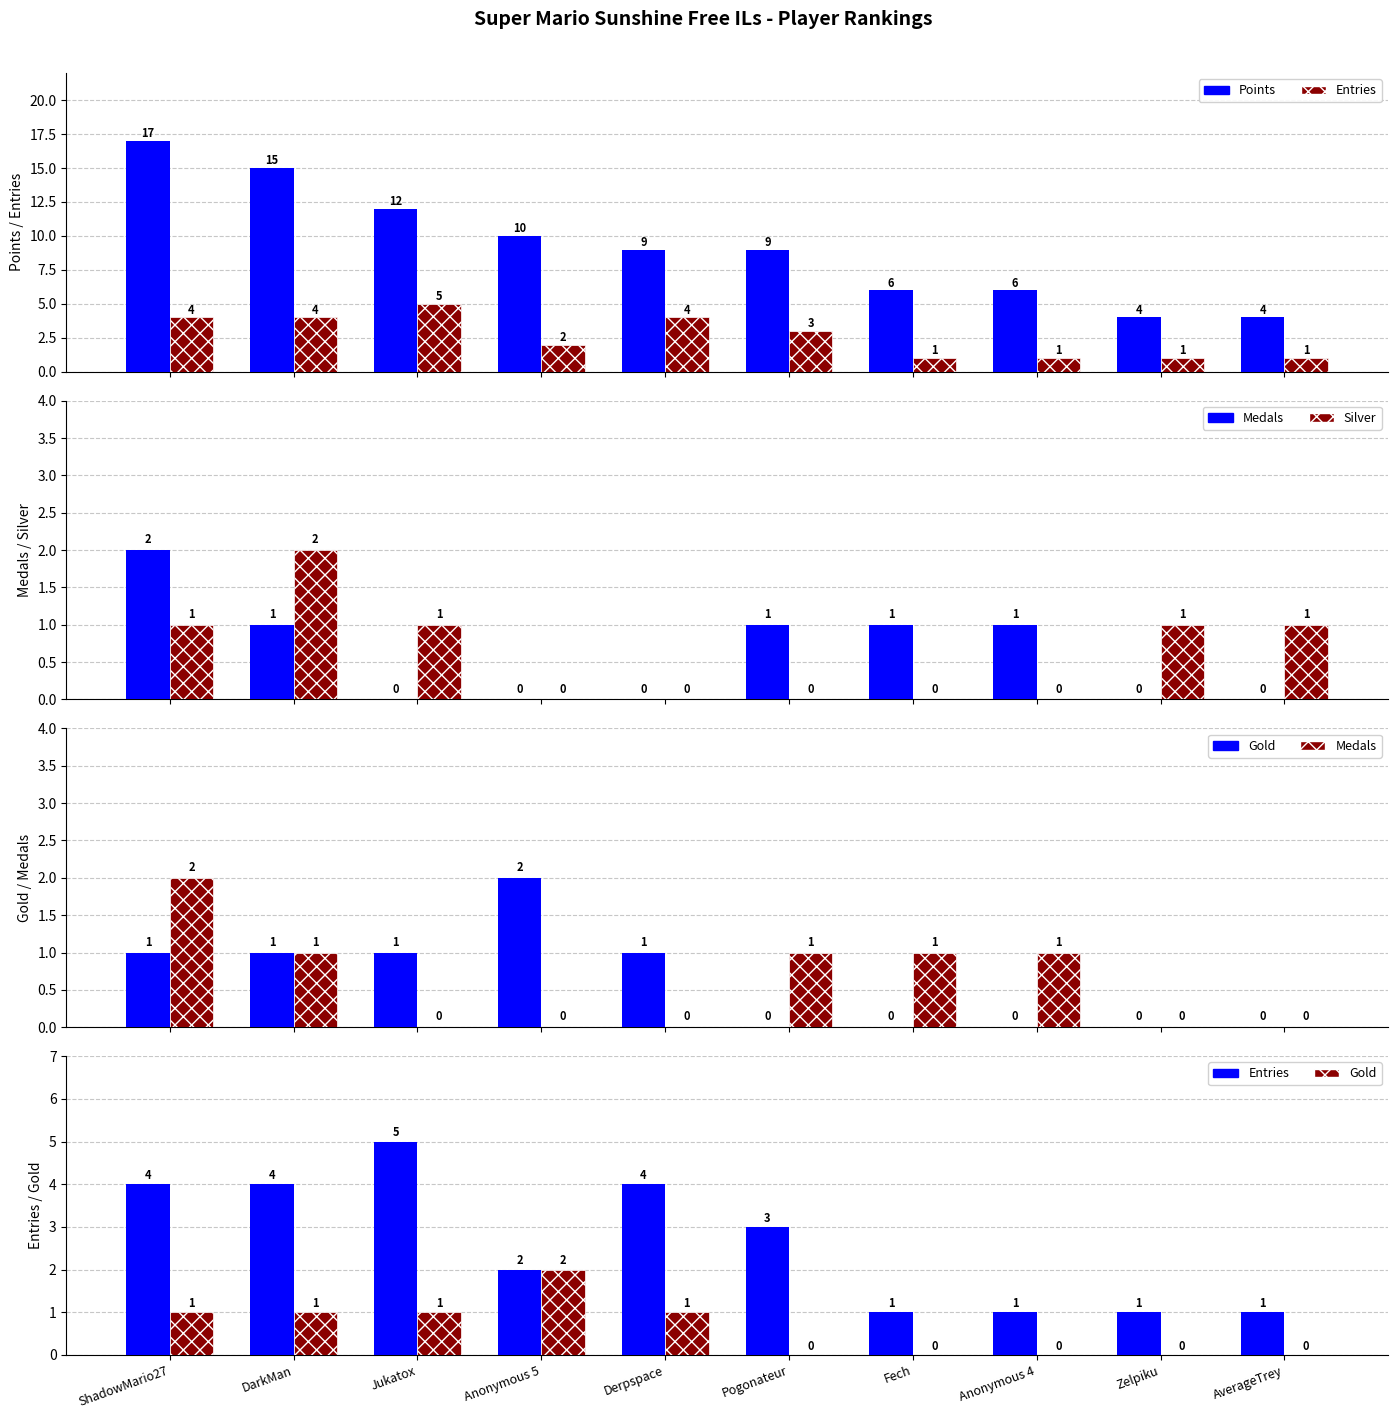

Which series has the largest total across all categories?

Points